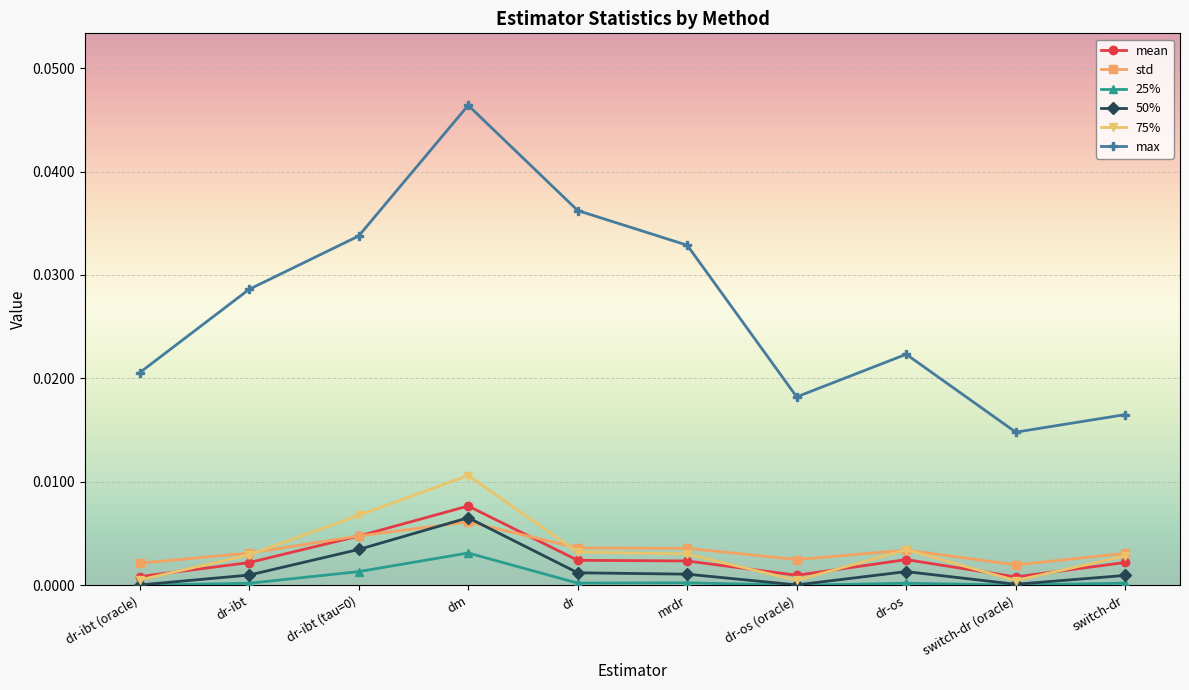

The 25% series shows 0.0 at dr-ibt (oracle). True or false?

True